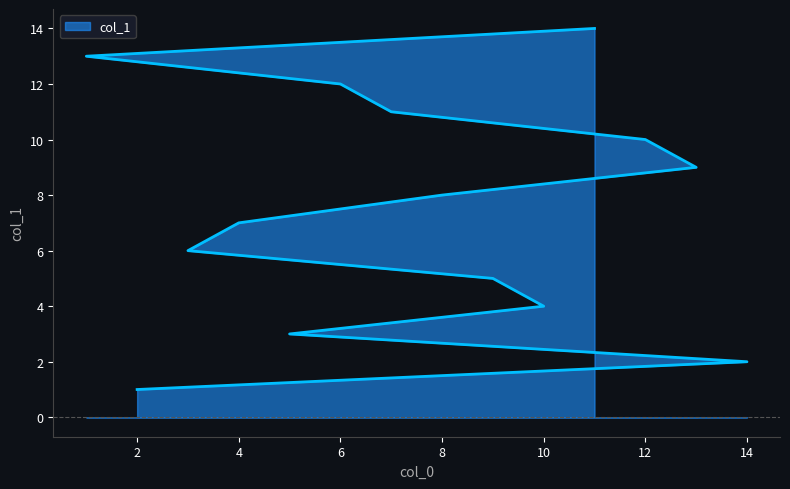

What is the maximum value shown in the chart?

14